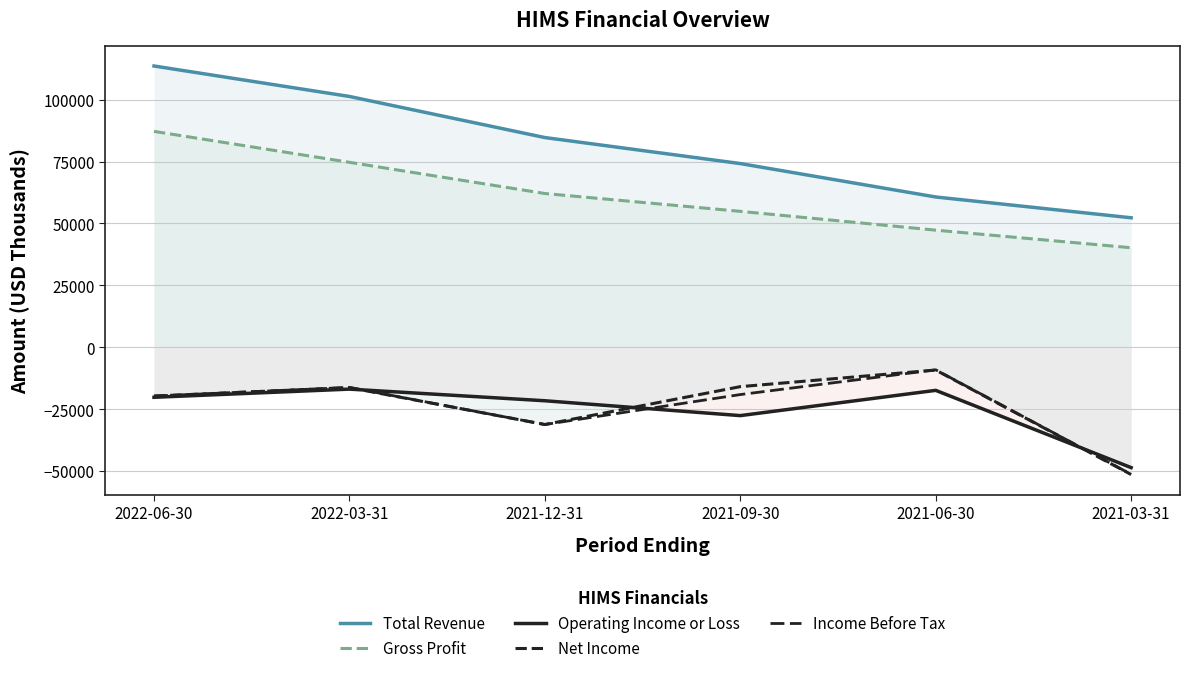

Between 2021-03-31 and 2021-06-30, which is larger?

2021-06-30